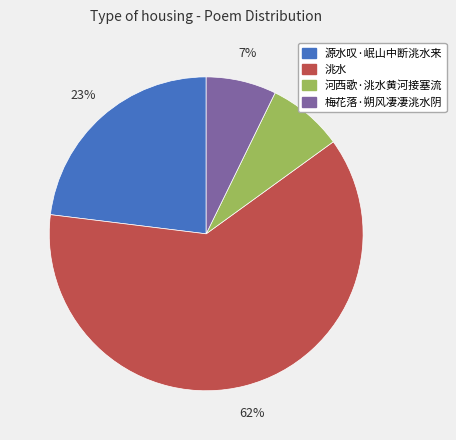

To the nearest percent, what is the difference between the largest and smallest slice percentages?

55%